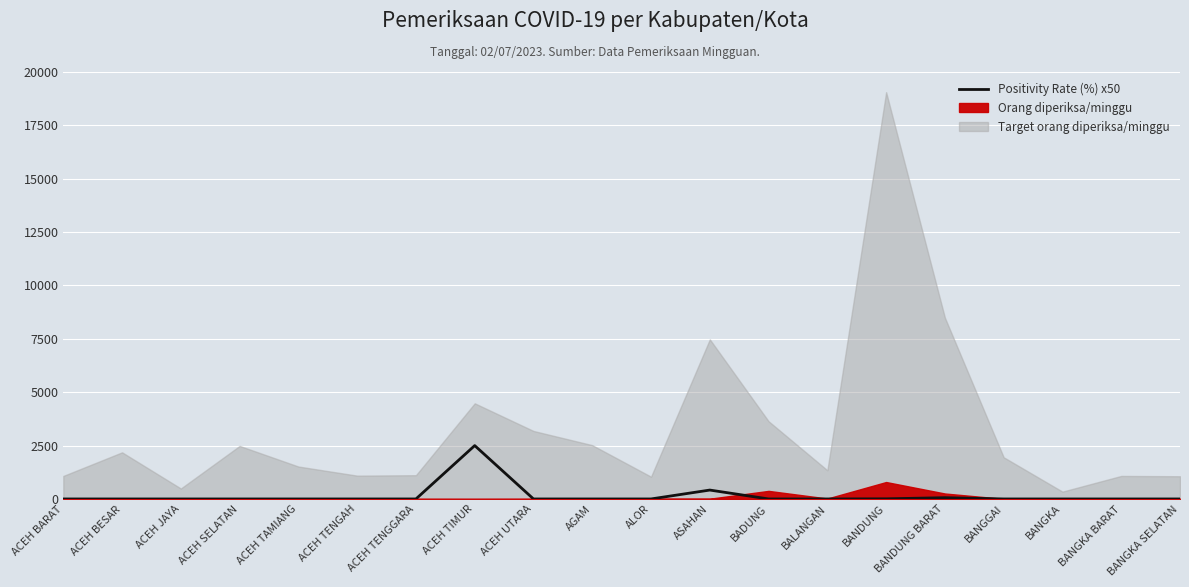

What is the value of the 12th point from the left?

416.5